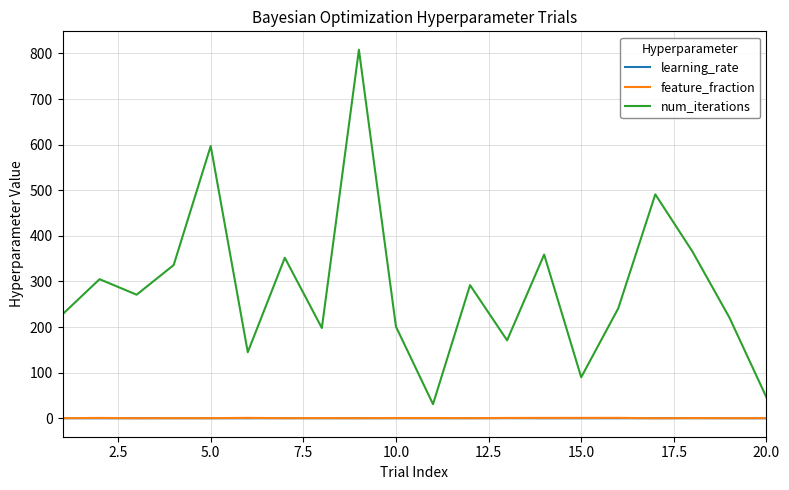

Which series has the largest total across all categories?

num_iterations